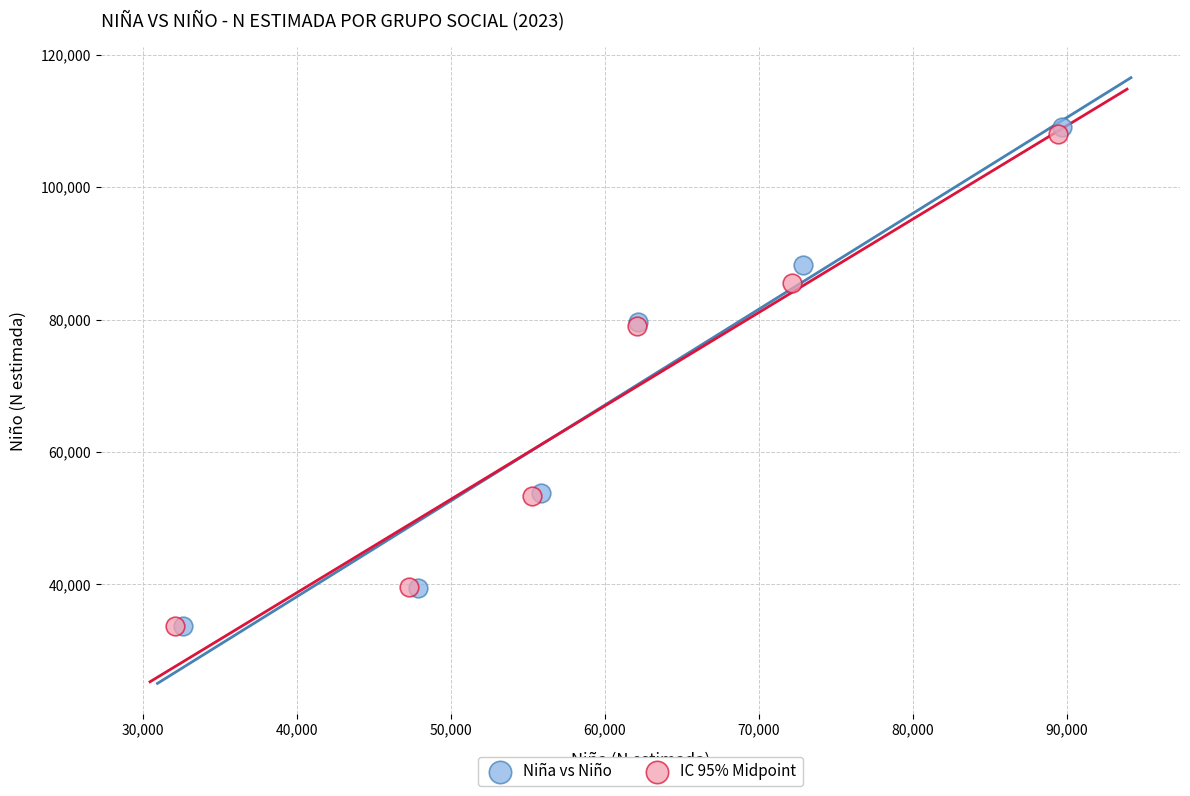

Which series has the largest Y range (max minus min)?

Niña vs Niño